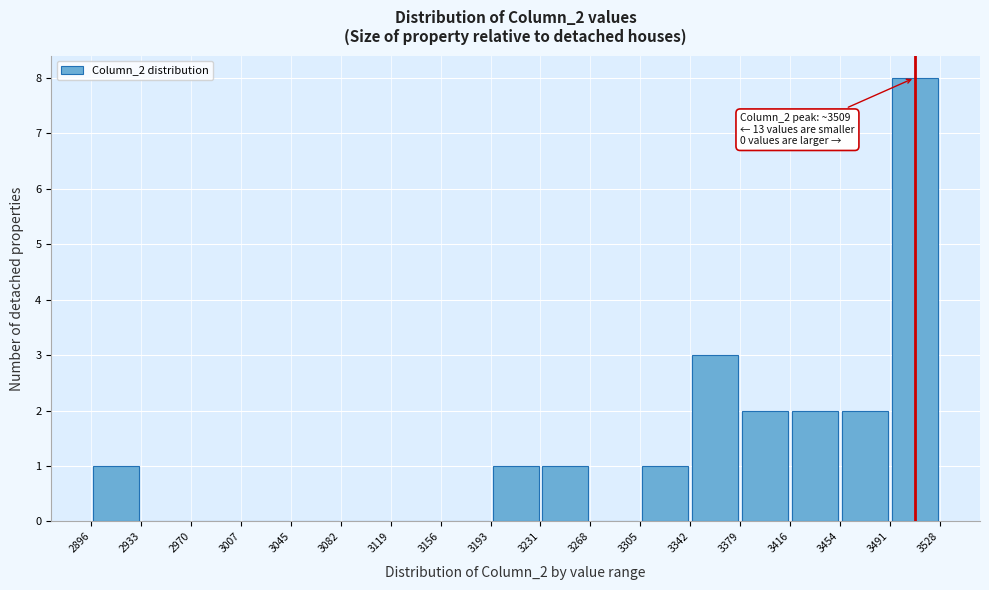

Which range on the x-axis has the tallest bar?

3491 to 3528